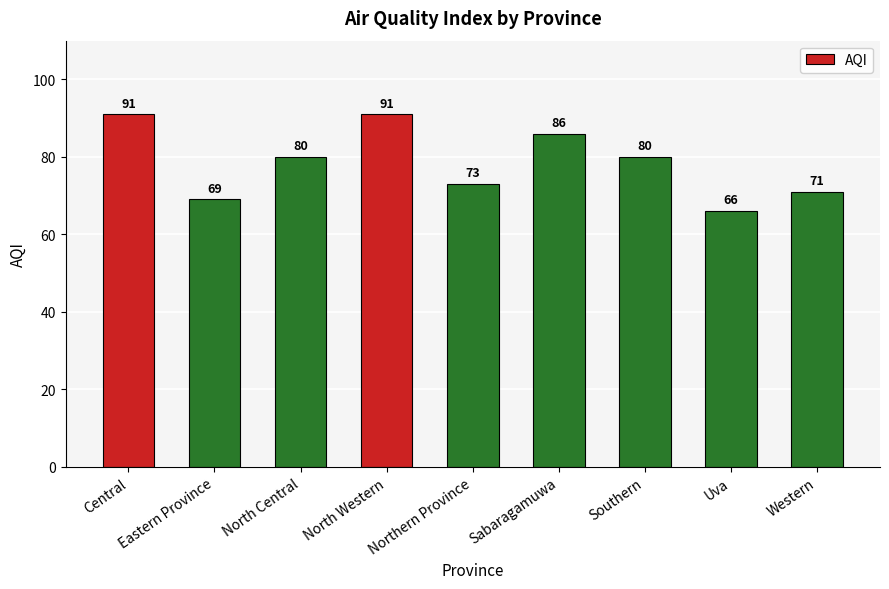

Between Western and North Central, which is larger?

North Central